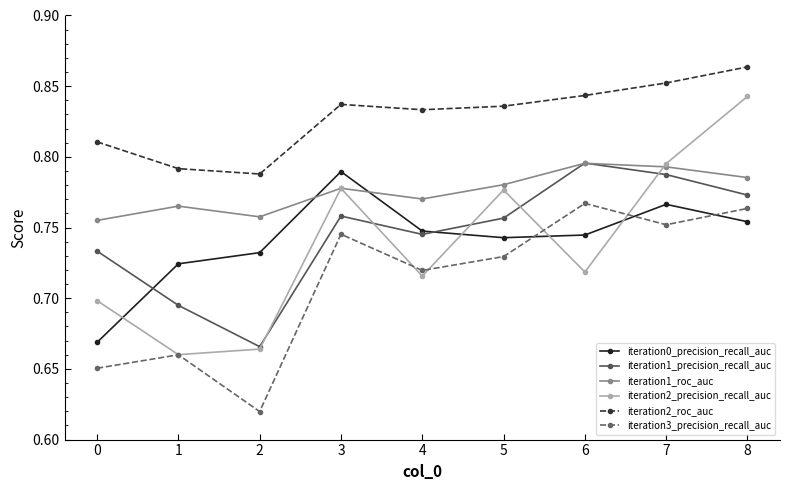

The iteration1_precision_recall_auc series shows 1.3 at 0. True or false?

False